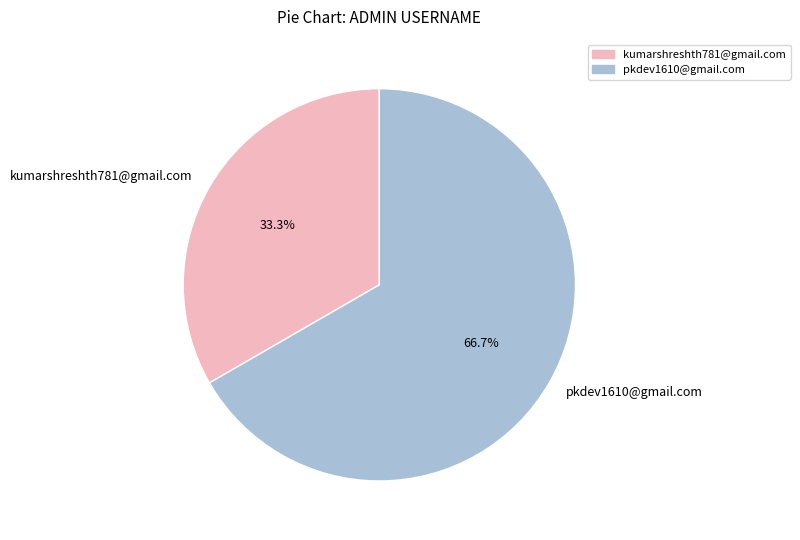

What is the total percentage of kumarshreshth781@gmail.com and pkdev1610@gmail.com?

100.0%